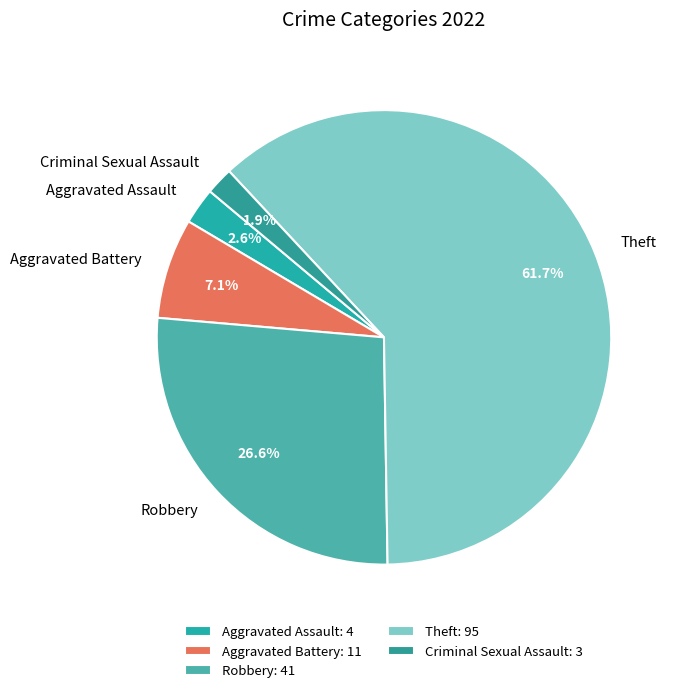

Count the number of slices in the pie.

5